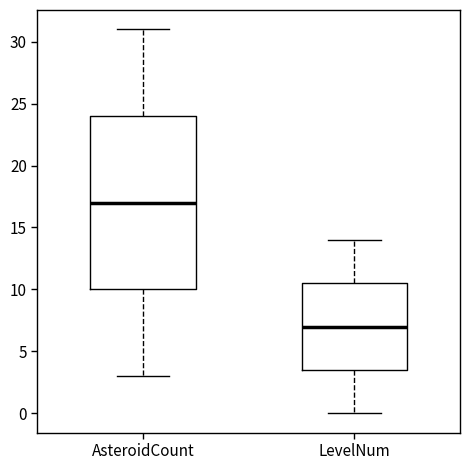

Where is the upper edge of the box for LevelNum on the y-axis? The values are not printed on the chart, so give them approximately, as read against the axis.

10.5